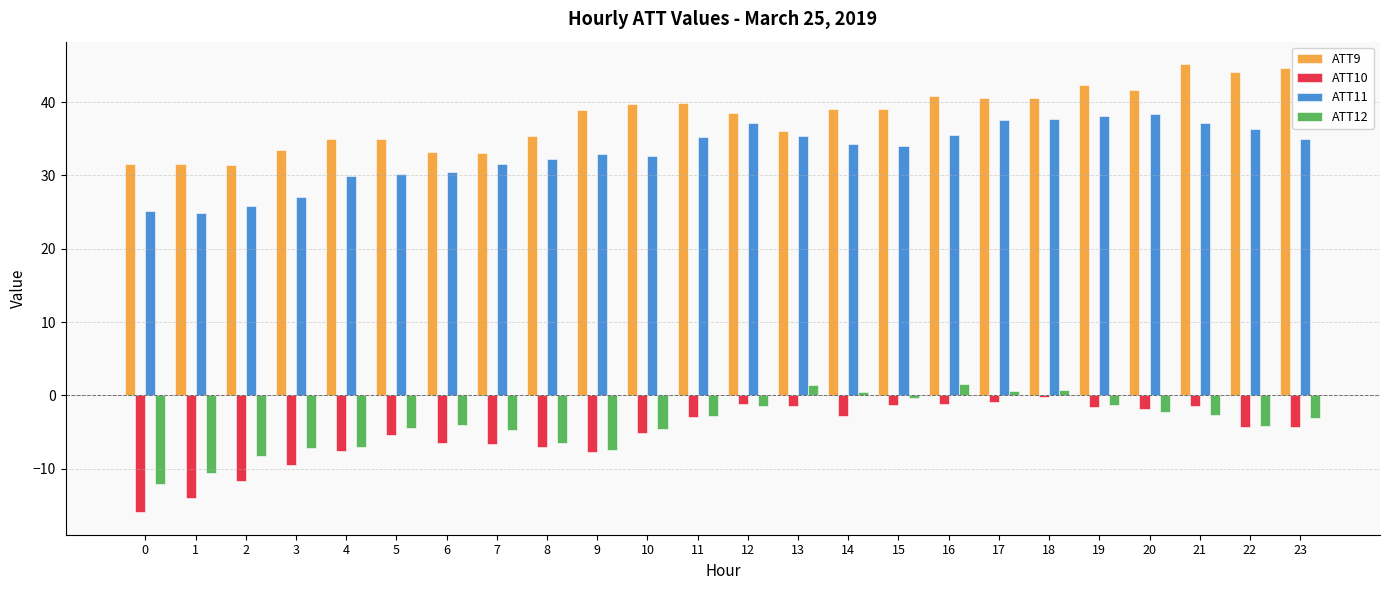

Which series changed the most between 6 and 19?

ATT9